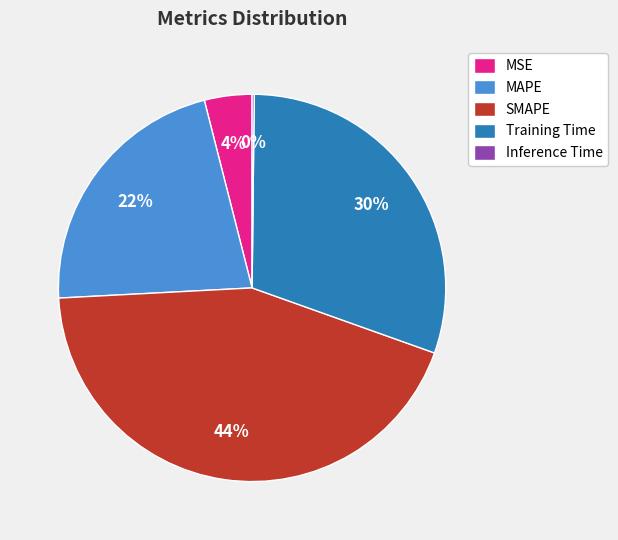

Do MAPE and SMAPE together represent more than half of the pie?

Yes